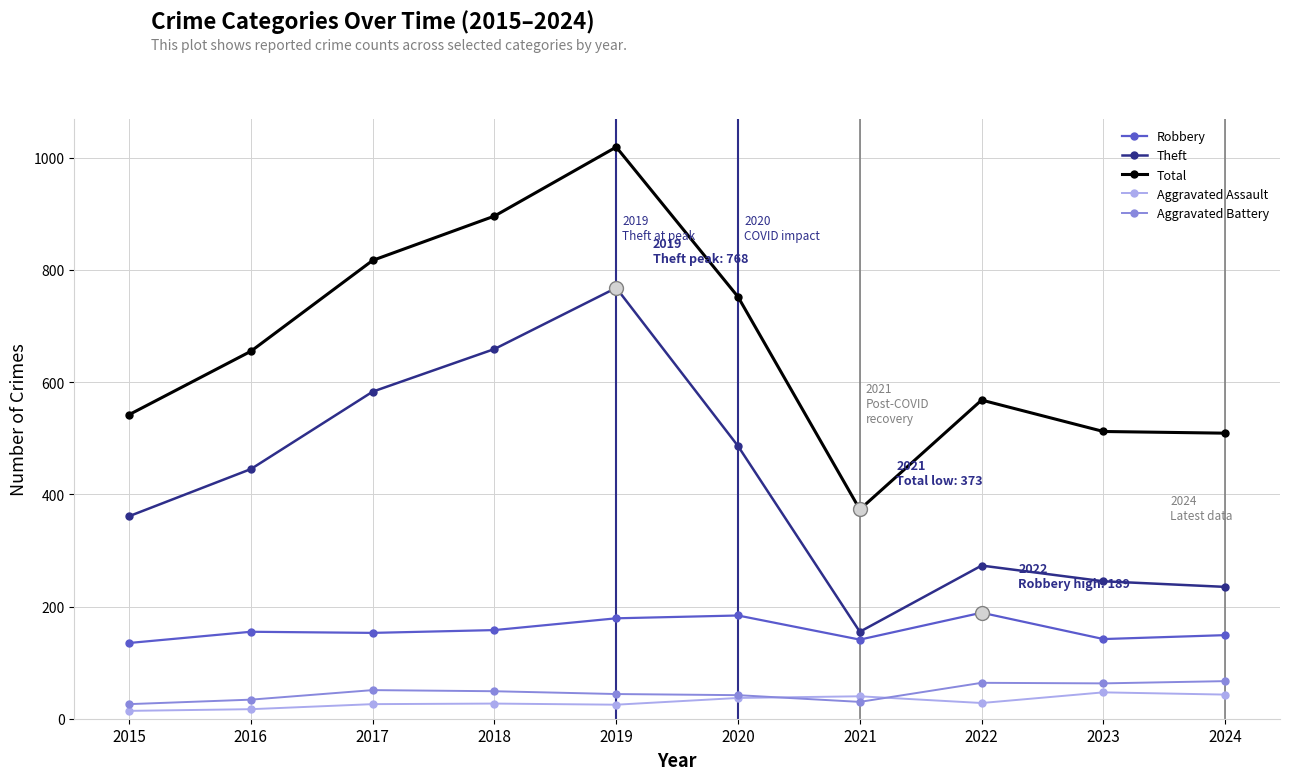

What is the minimum value for Total?

373